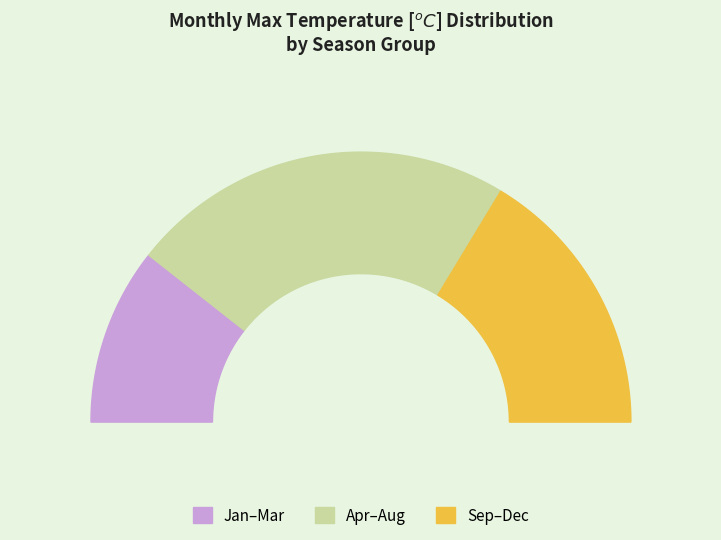

The 6 slice represents 1% of the pie. True or false?

False